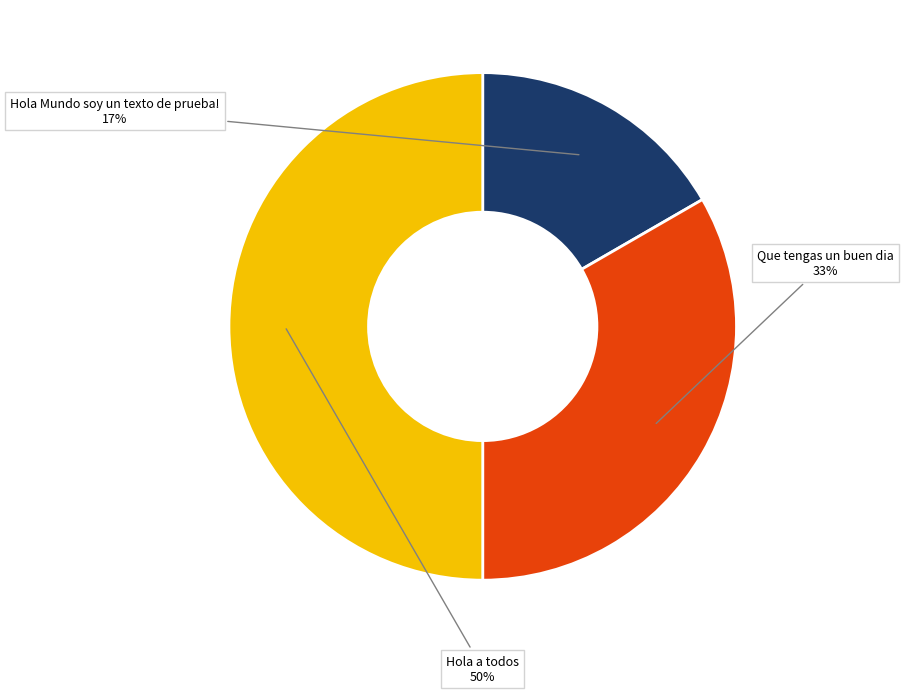

Which category has the biggest portion of the pie?

Hola a todos